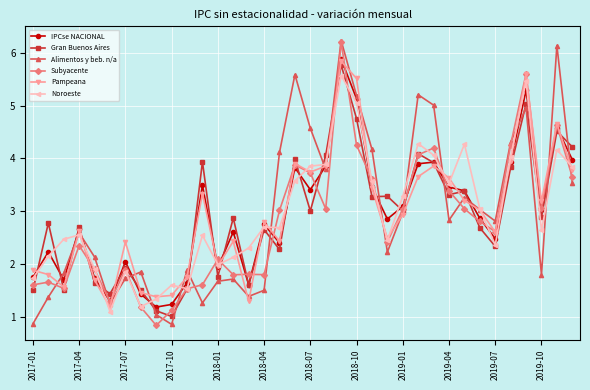

What is the value of the Pampeana point at the 36th from the left?

3.8